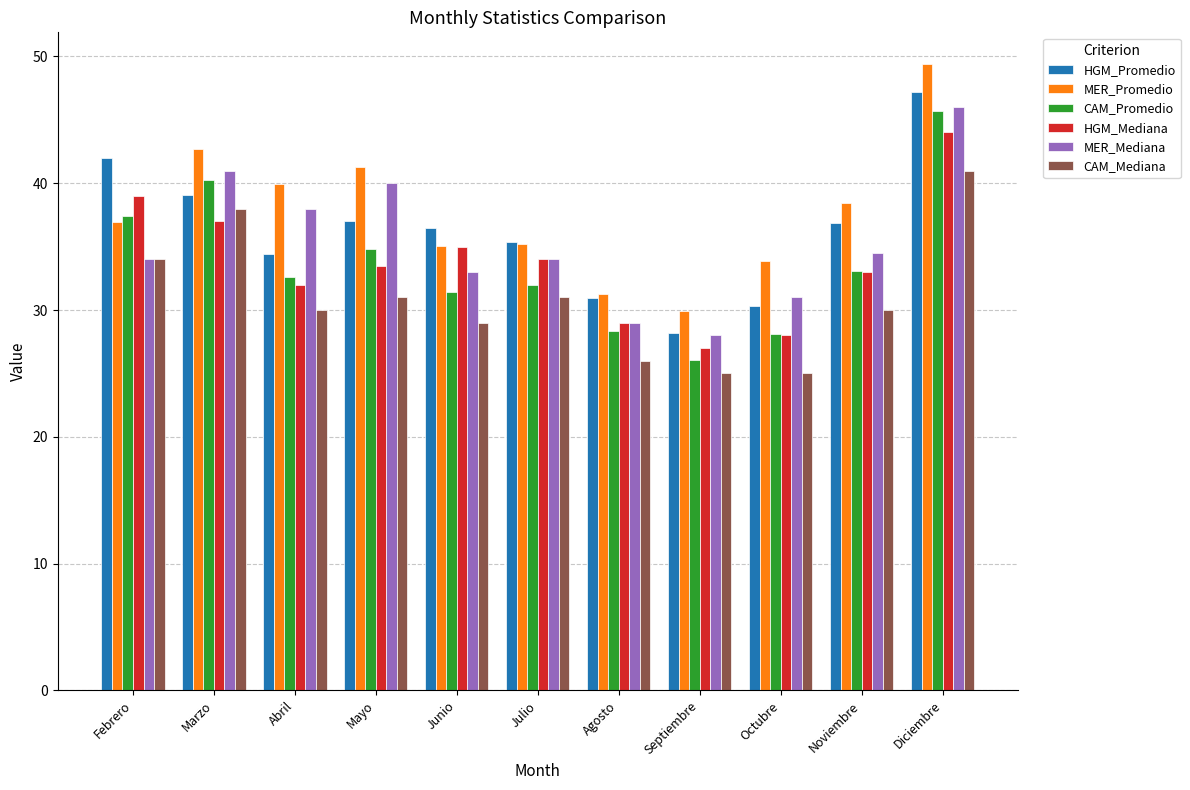

At which label does MER_Mediana reach its minimum?

Septiembre